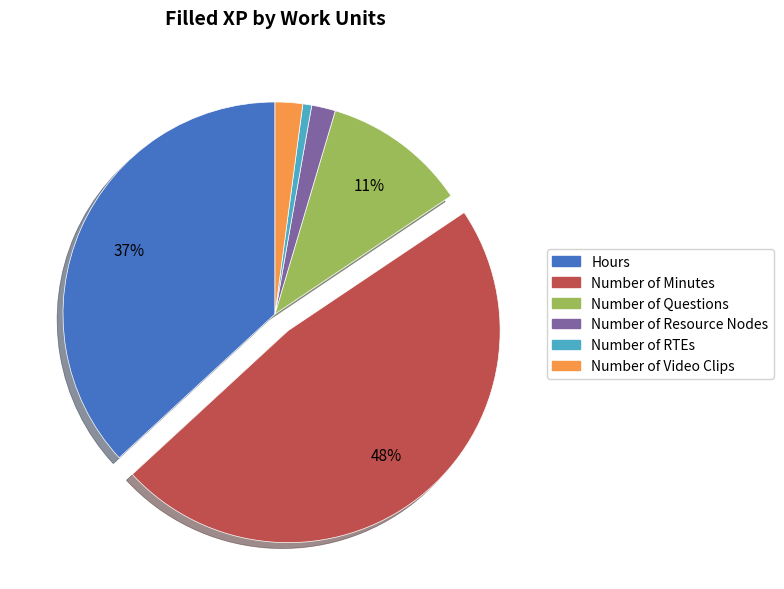

How many segments does this pie chart have?

6